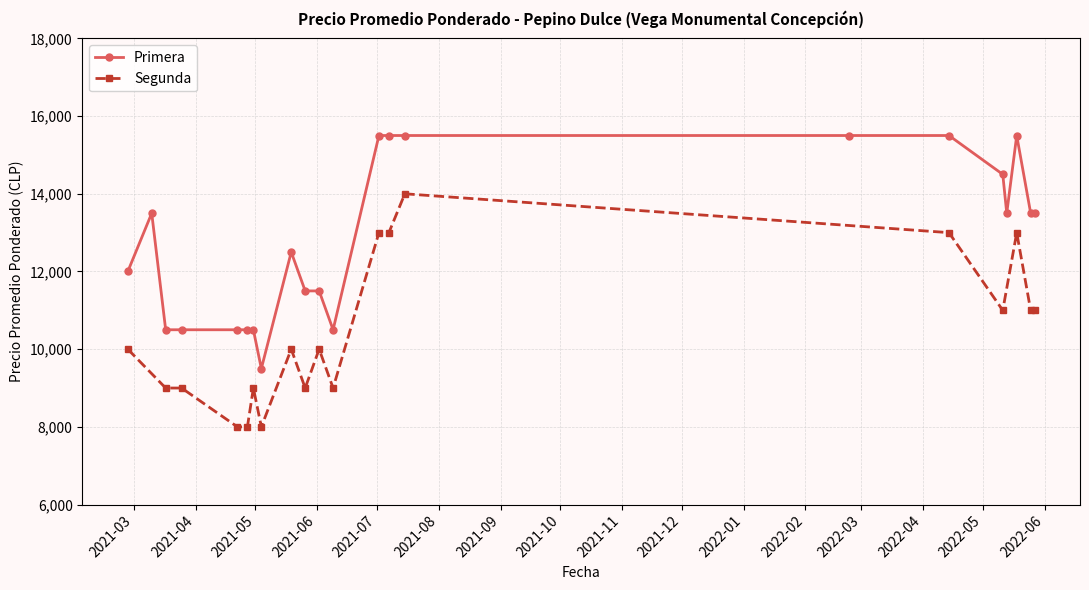

What is the minimum value shown in the chart?

8000